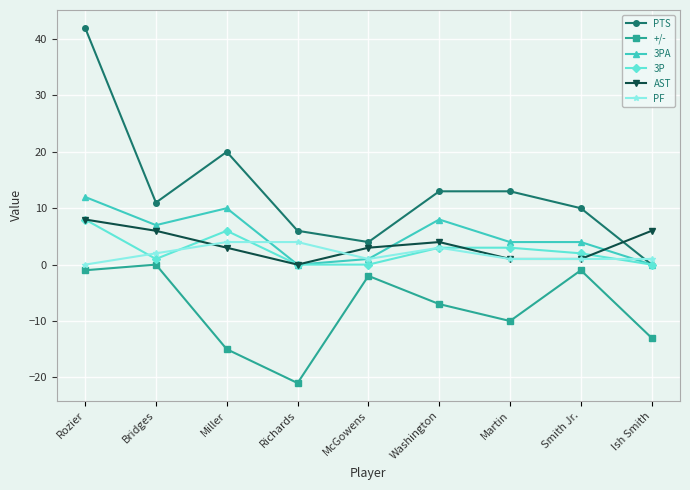

True or false: PF has more than 0 interior local peaks.

True